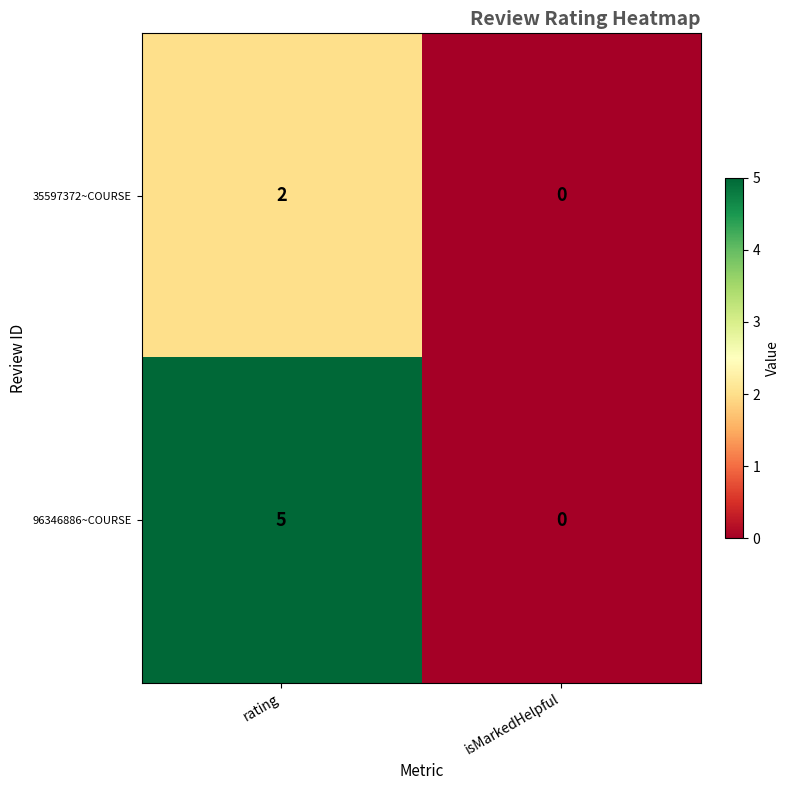

Rank the series by their average value, from highest to lowest.

96346886~COURSE, 35597372~COURSE